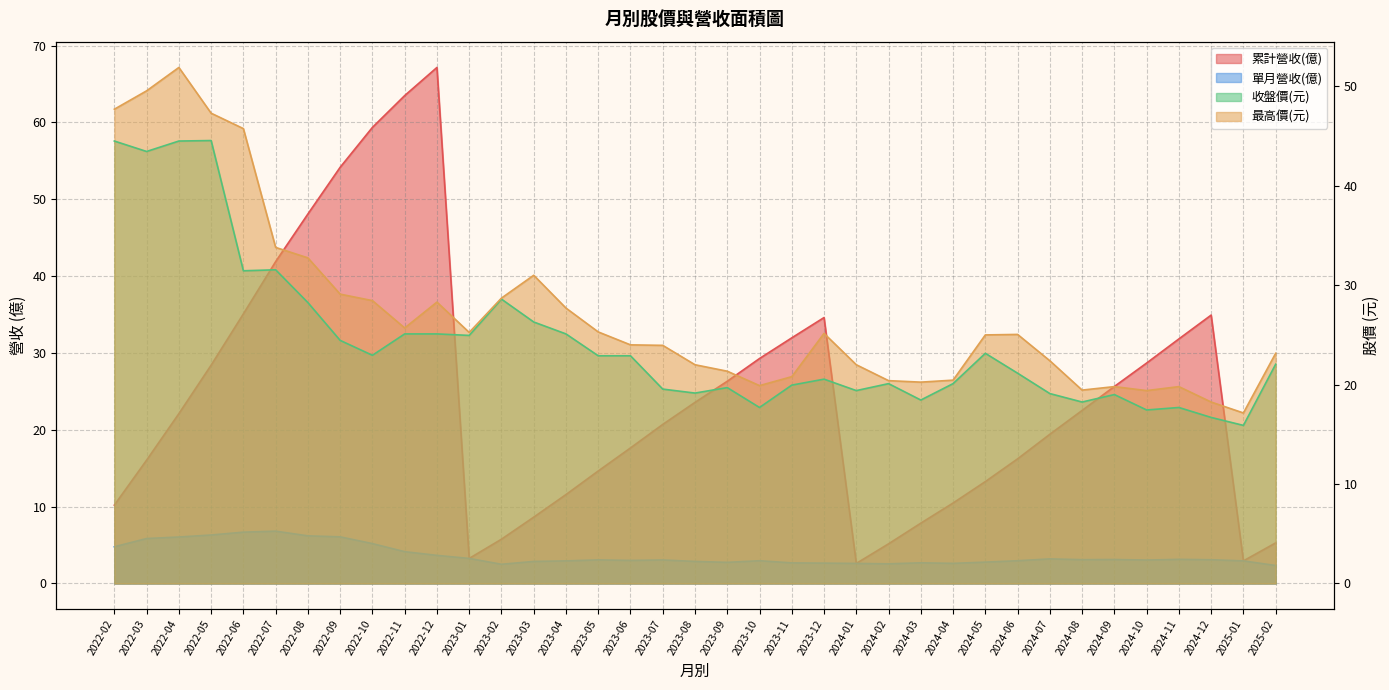

Which series changed the most between 2023-11 and 2024-01?

累計營收(億)